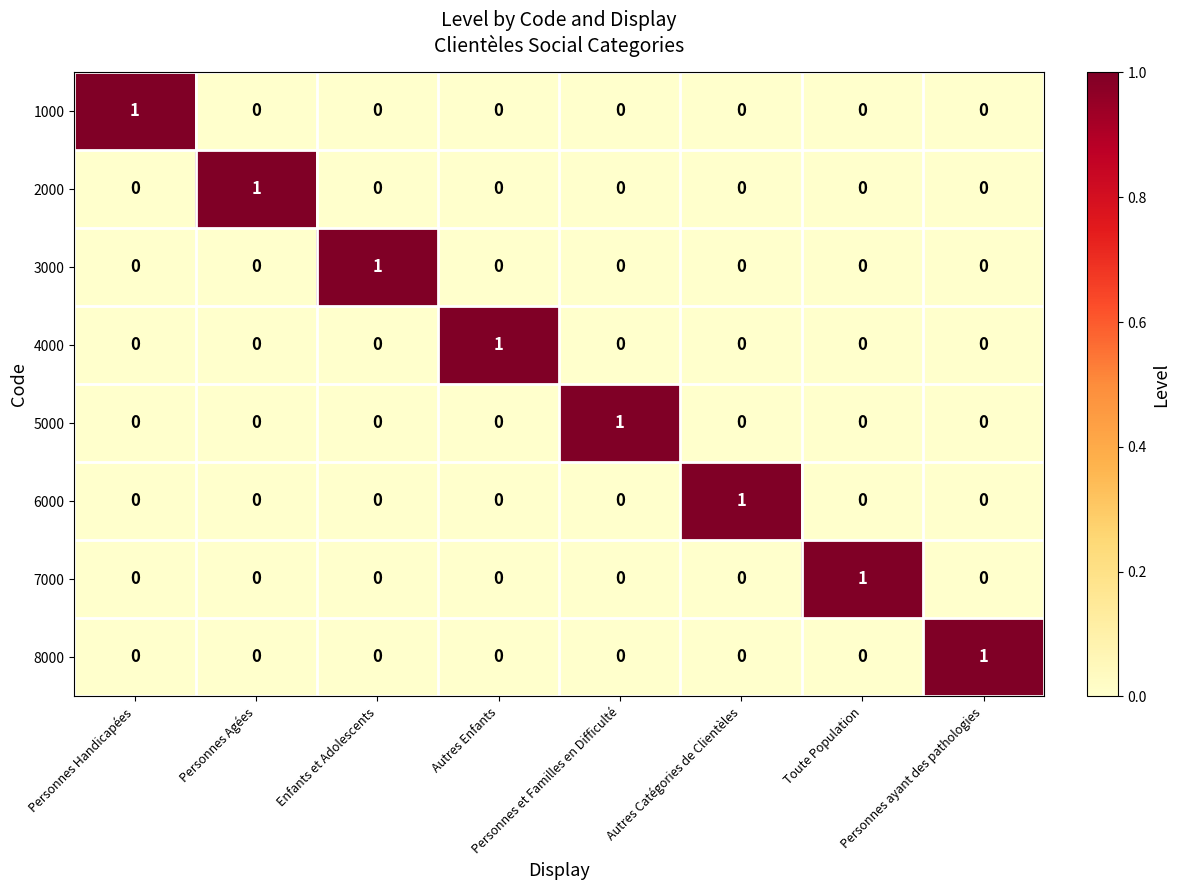

Count the 3000 values in the range 0 to 1.

8